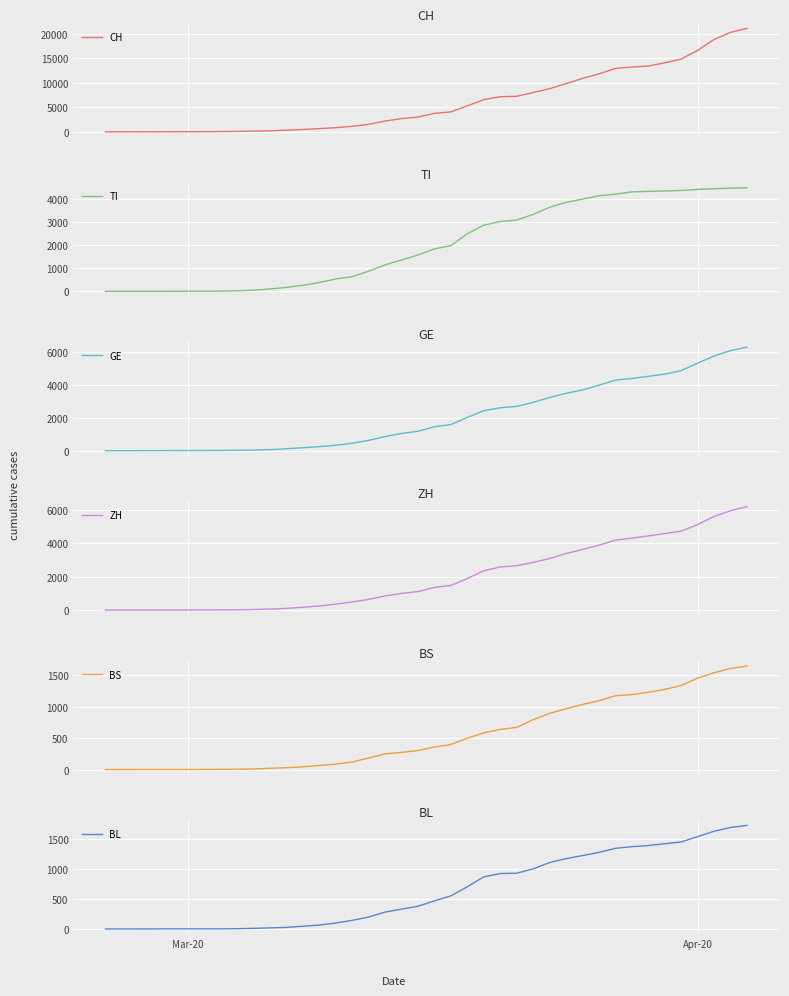

What is the difference between the second highest and second lowest values in the CH series?

20276